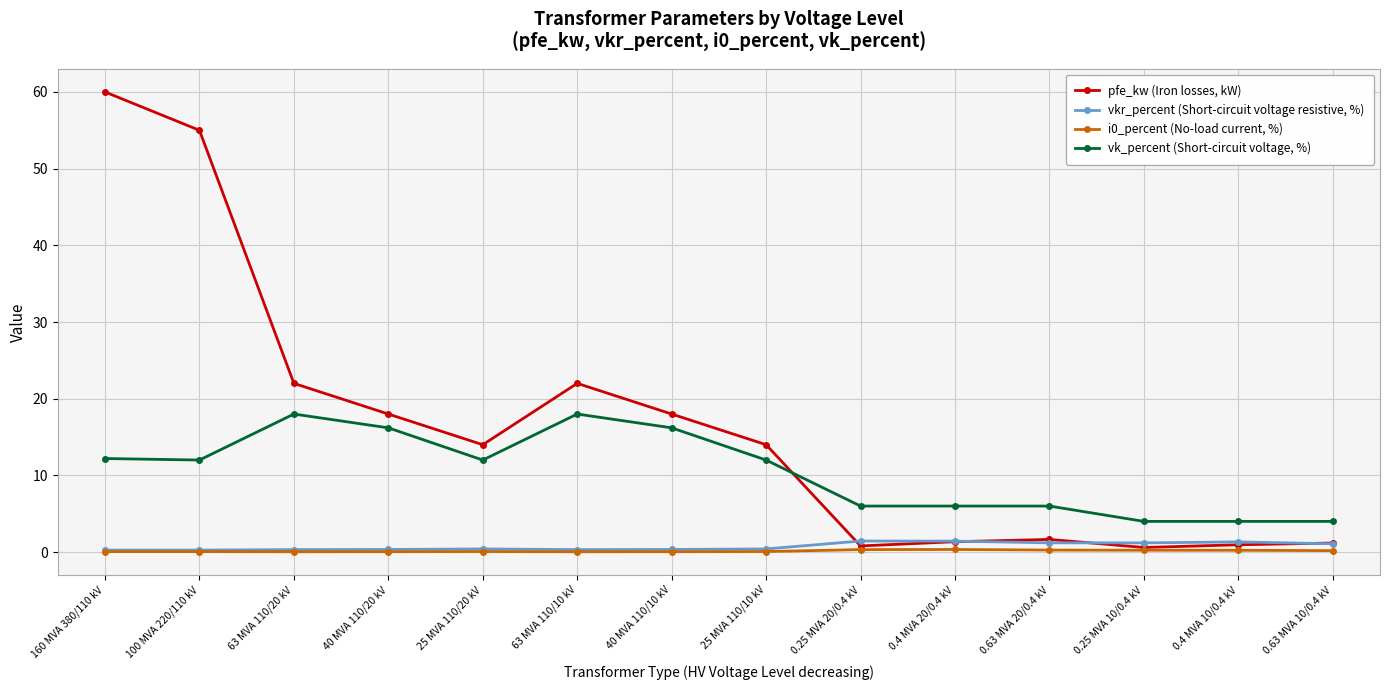

Which series has the widest spread of values?

pfe_kw (Iron losses, kW)